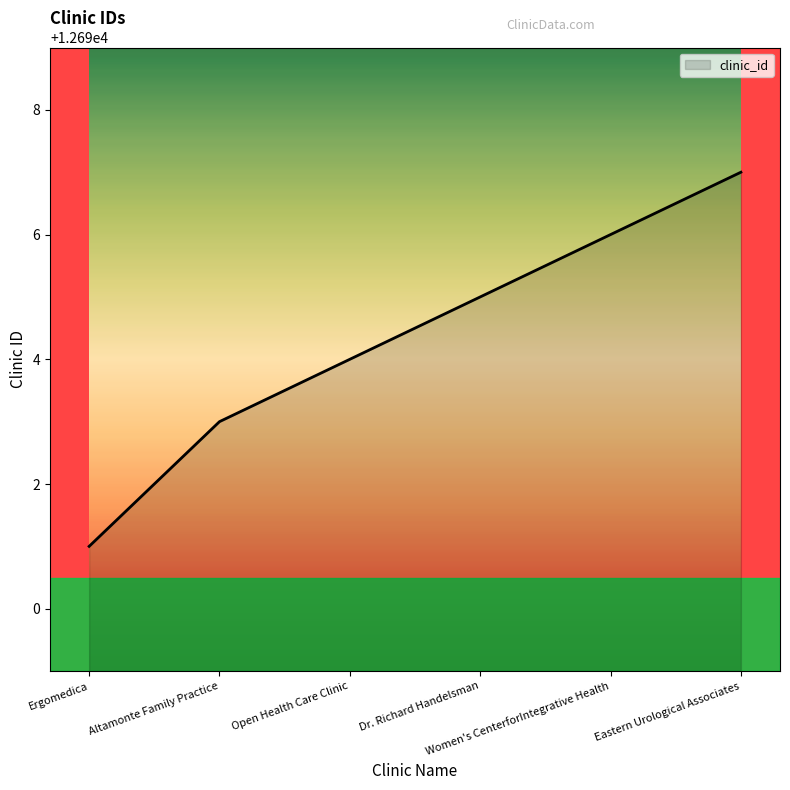

What is the difference between the maximum and minimum values?

6